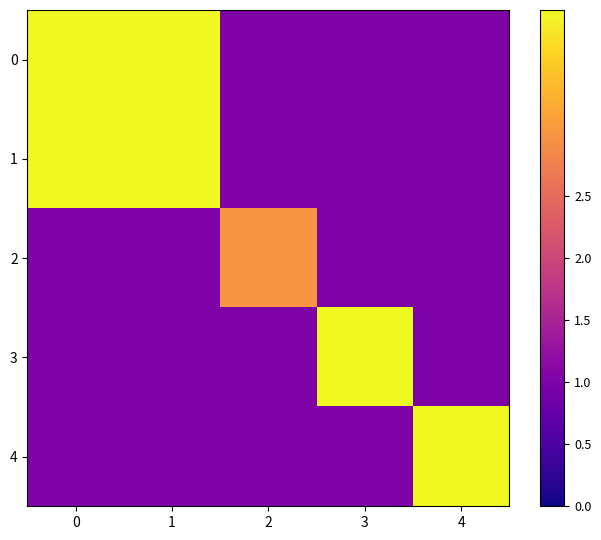

Rank the series by their maximum value, from lowest to highest.

2, 0, 1, 3, 4